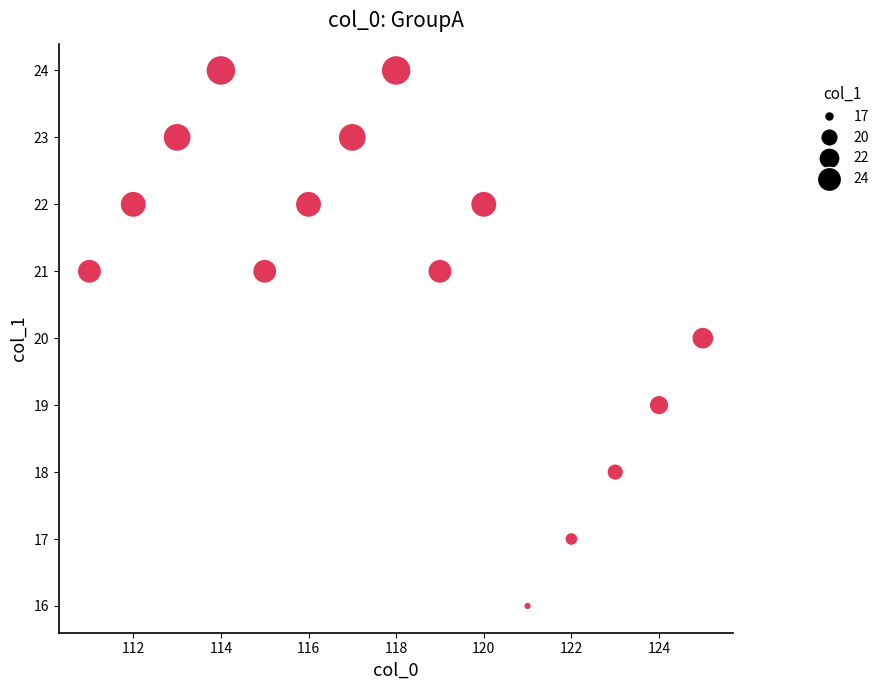

What is the range of Y values (max minus min)?

8